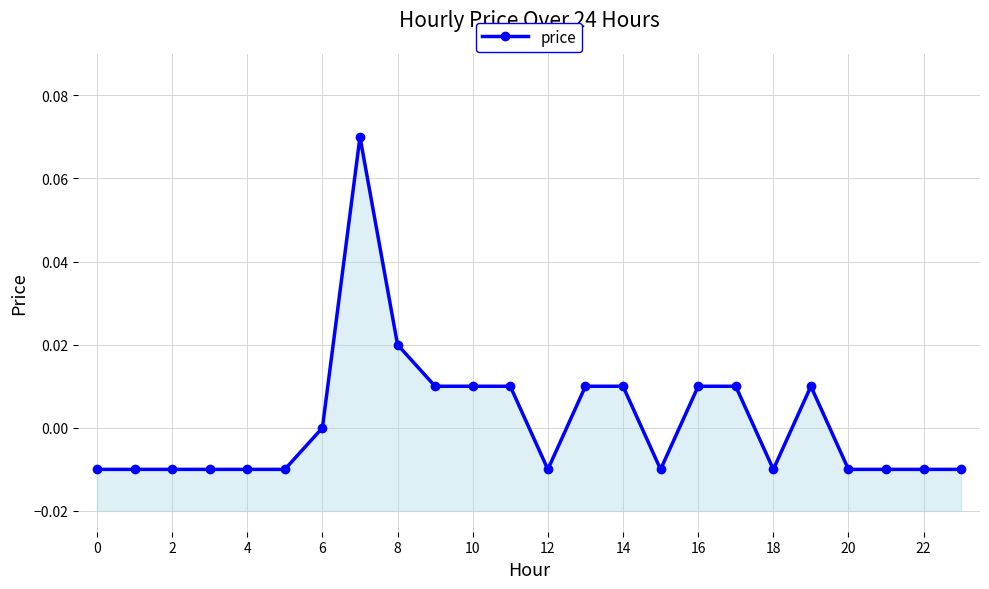

How many data points are less than 0?

13